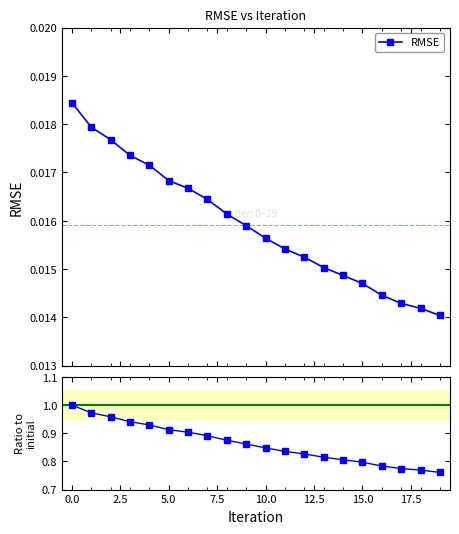

Which label corresponds to the smallest value in the chart?

19